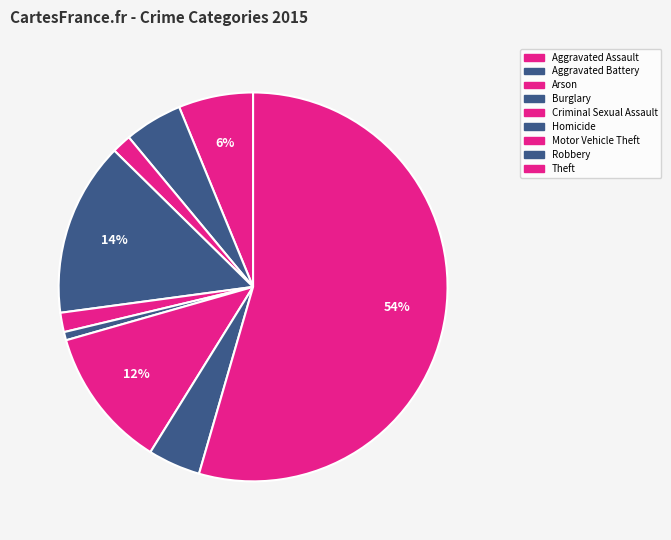

How many segments does this pie chart have?

9